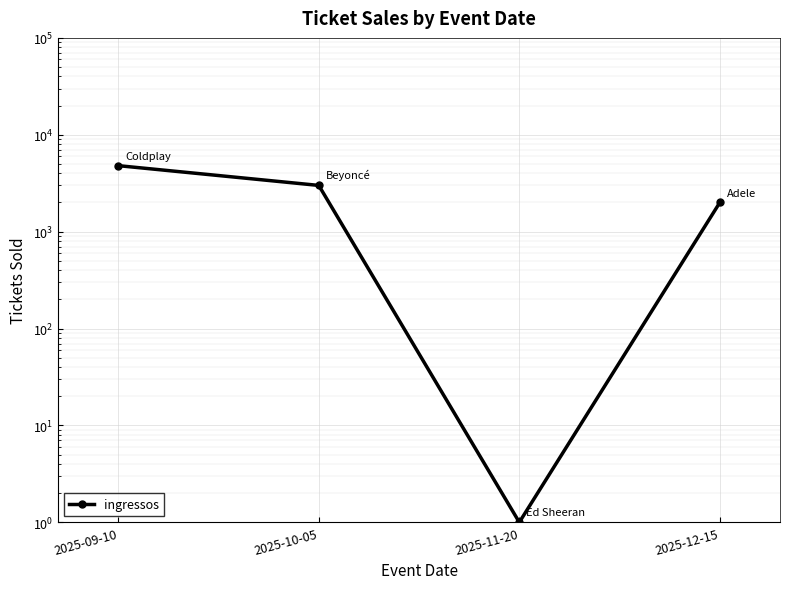

What is the change in value from 2025-09-10 to 2025-10-05?

-1800